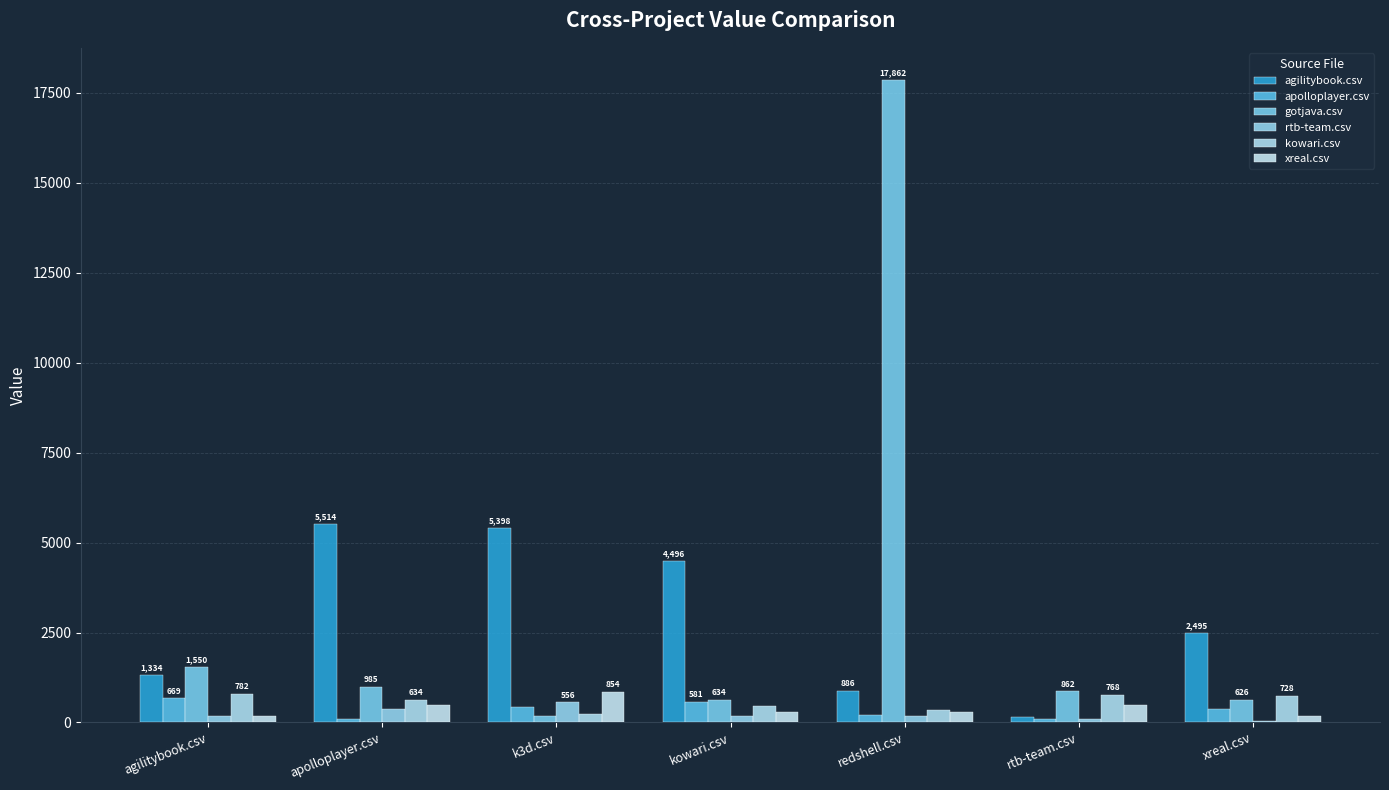

Is the value of kowari.csv at redshell.csv greater than the value of xreal.csv at xreal.csv?

Yes